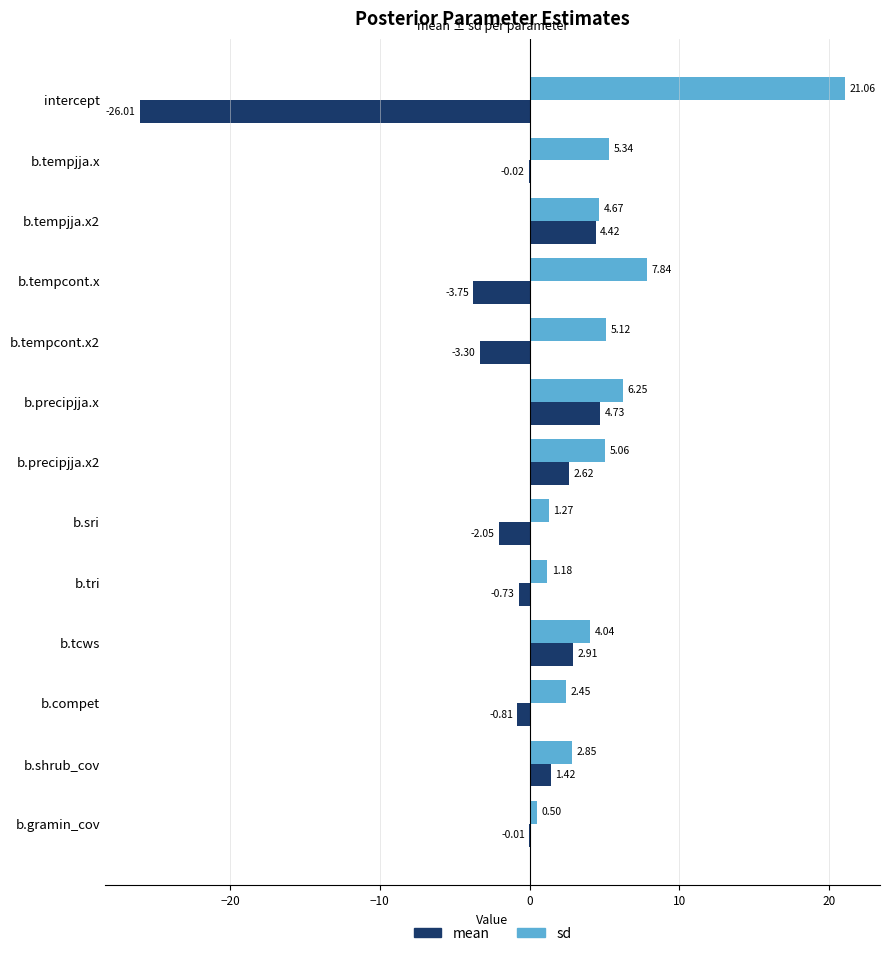

What are all the series names shown in the legend?

mean, sd